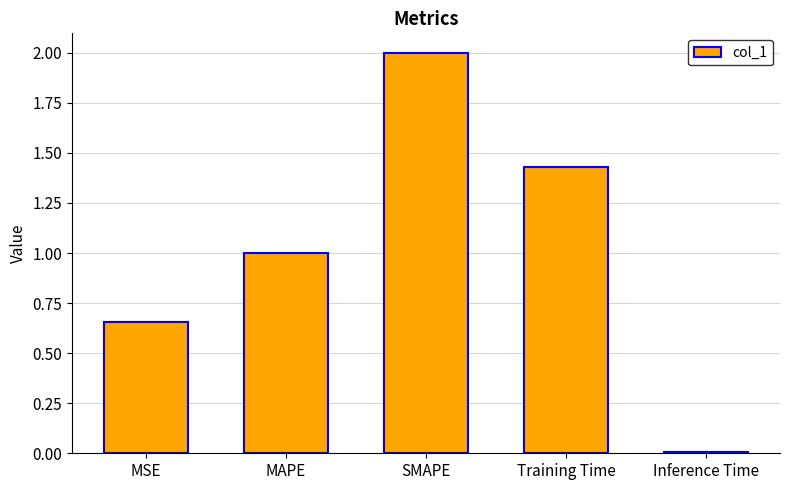

Between MSE and MAPE, which is larger?

MAPE